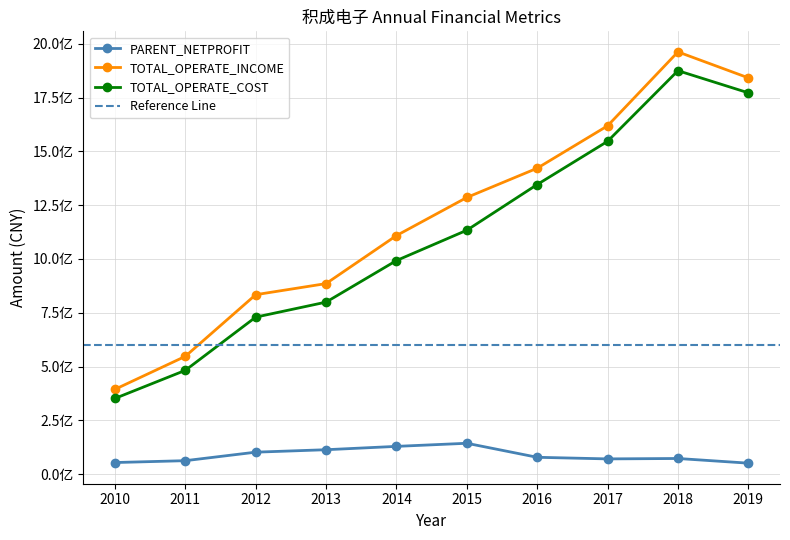

At how many categories does at least one series exceed 1175728318?

5